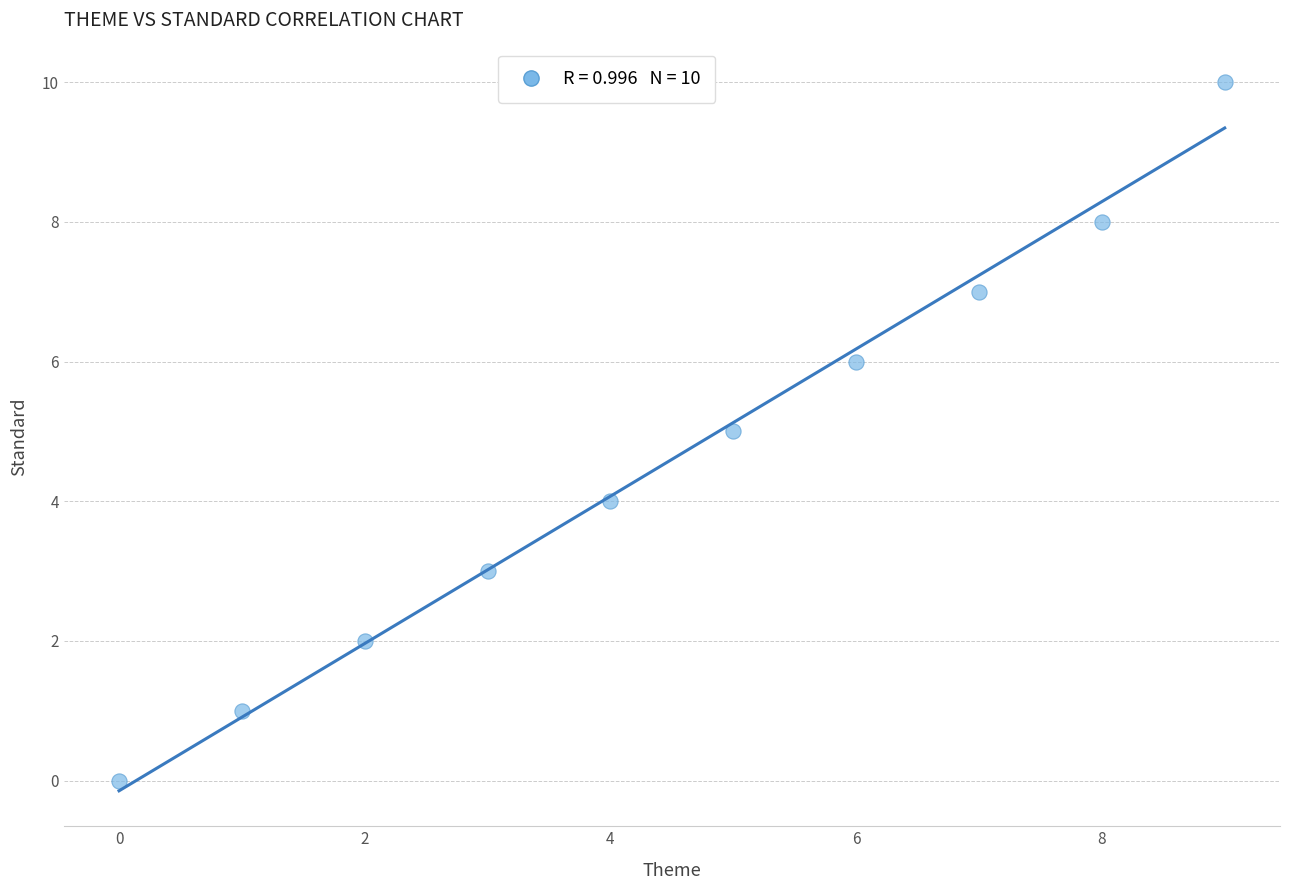

What is the average Y value?

5